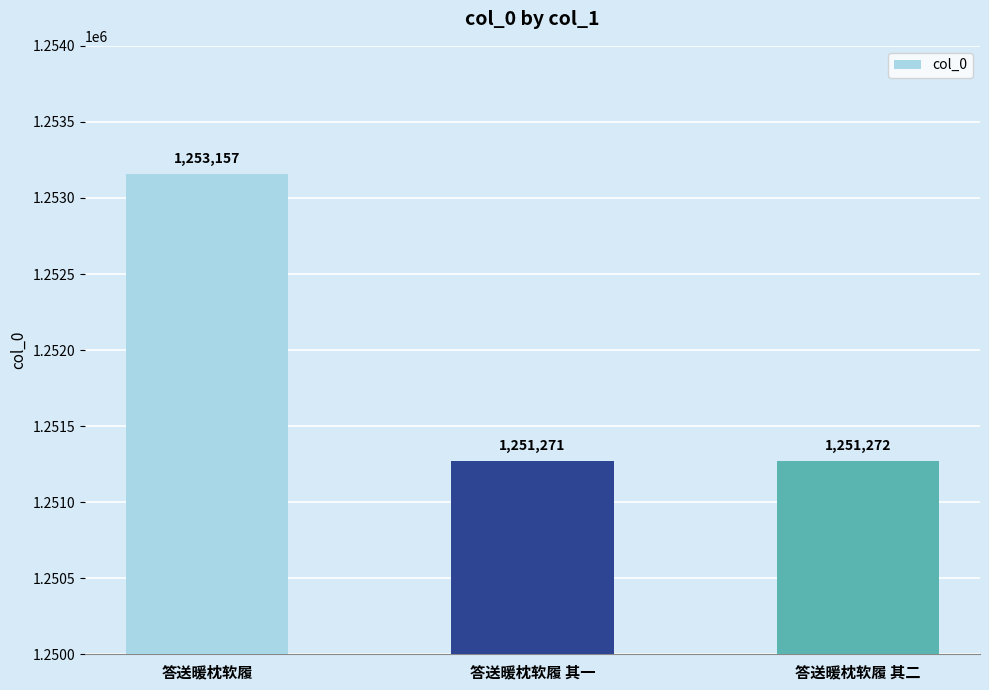

How many data points are less than 1251272?

1